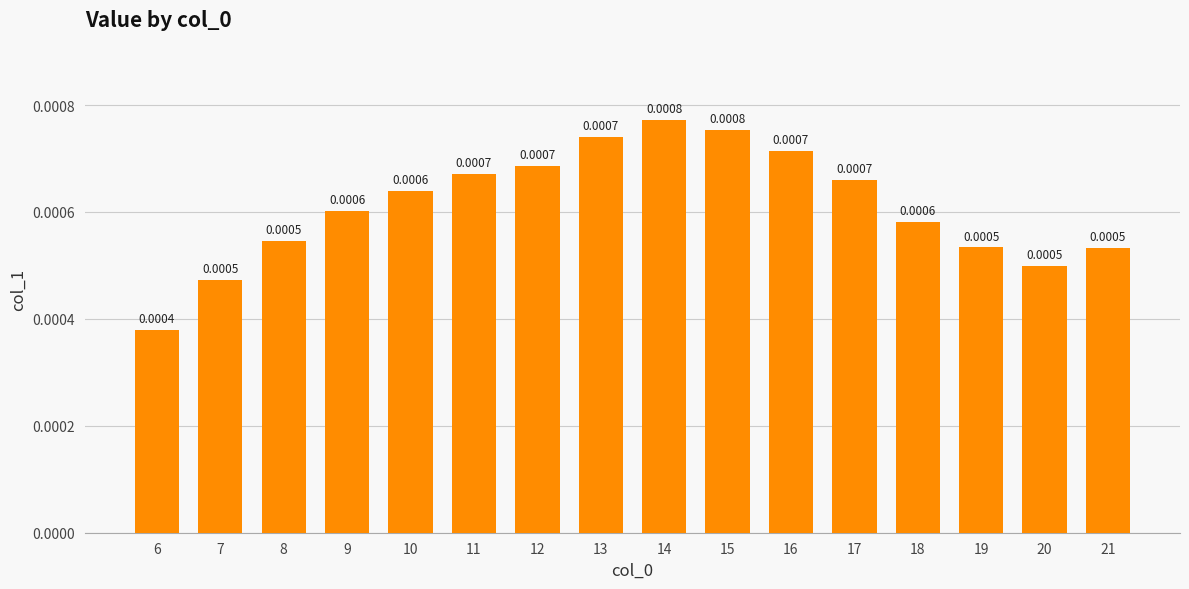

Between 12 and 18, which is larger?

12